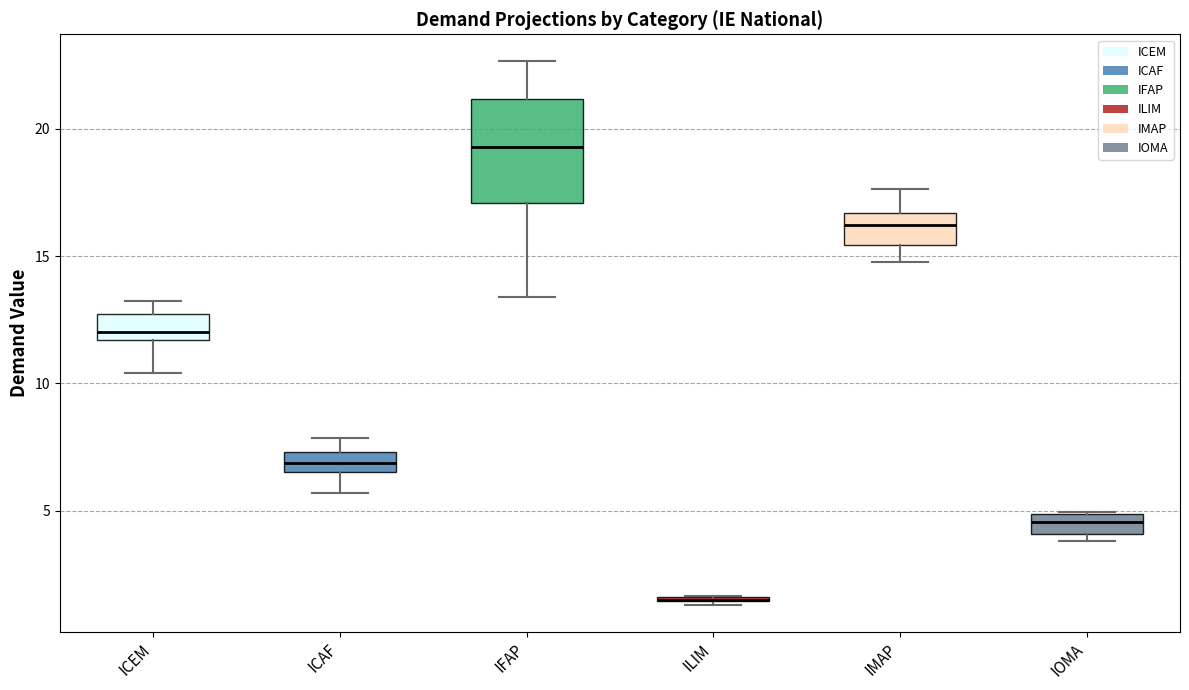

Which box is the tallest, from its lower edge to its upper edge?

IFAP